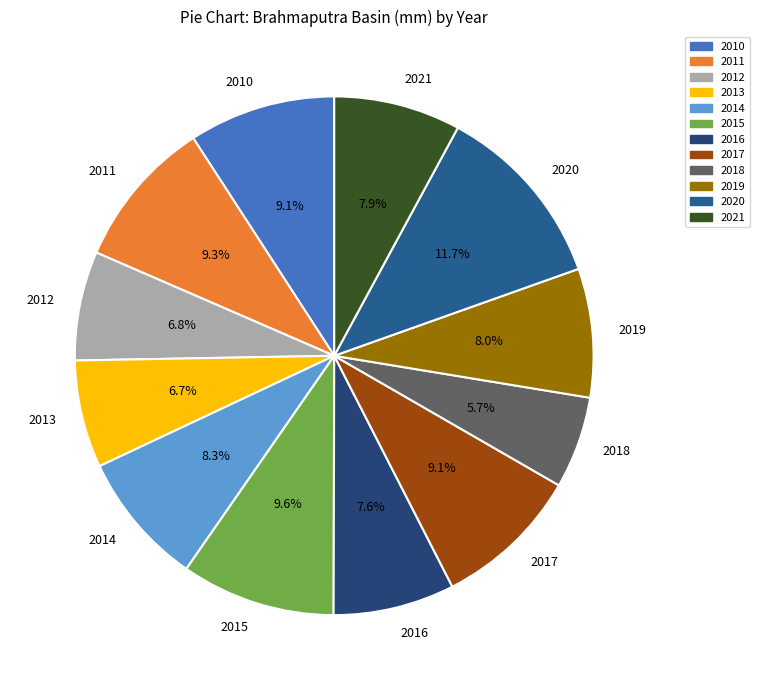

The 2019 slice represents 21% of the pie. True or false?

False